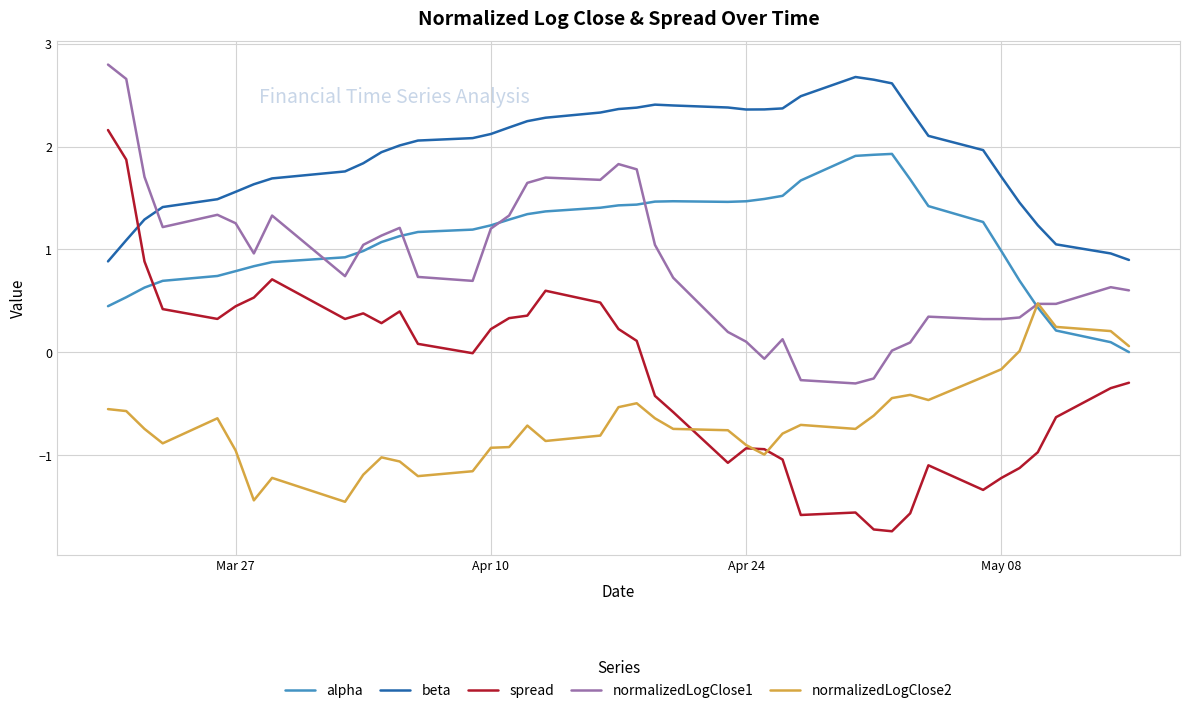

True or false: beta and spread cross at least once.

True